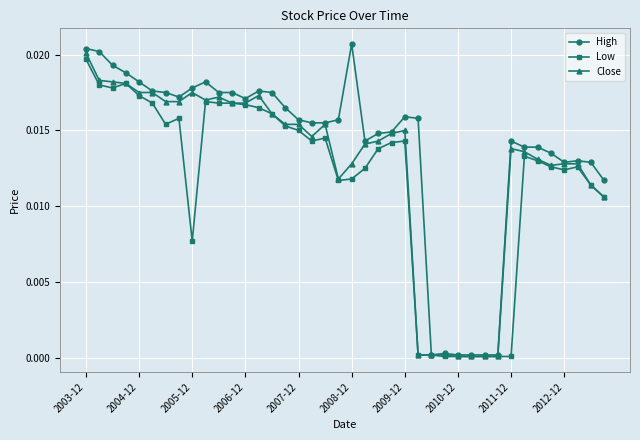

True or false: Close has more than 2 interior local peaks.

True